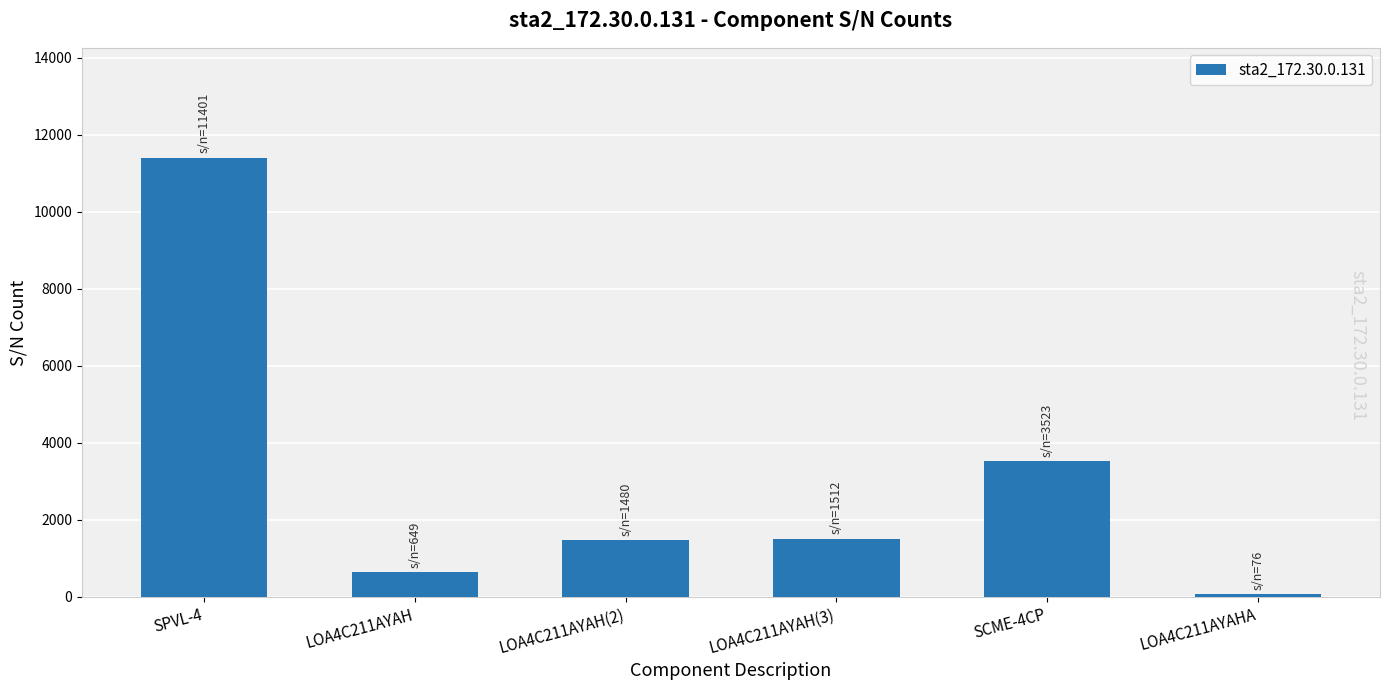

What is the label of the 4th bar from the right?

LOA4C211AYAH(2)